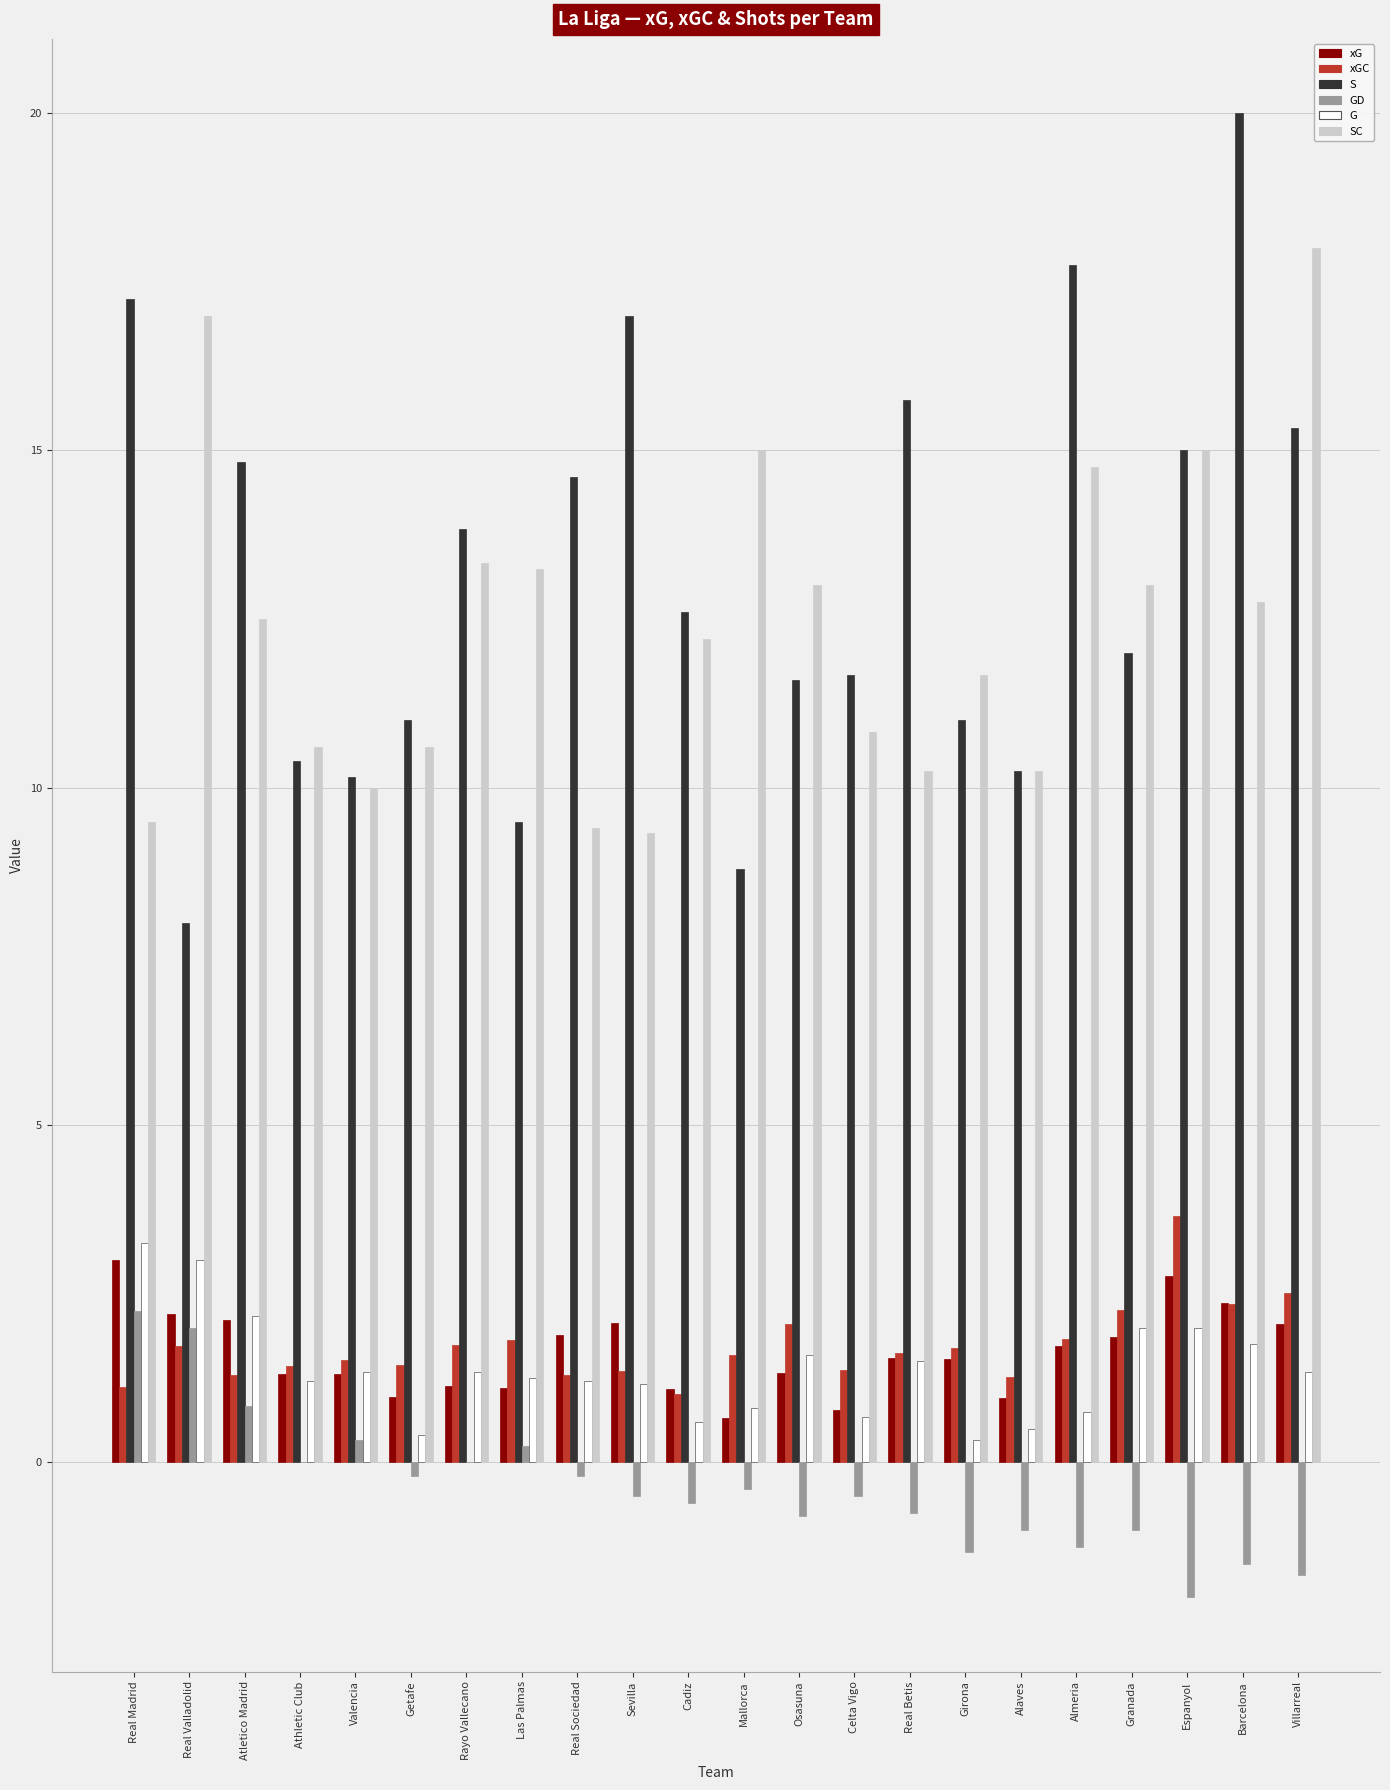

Which series changed the most between Real Madrid and Cadiz?

S